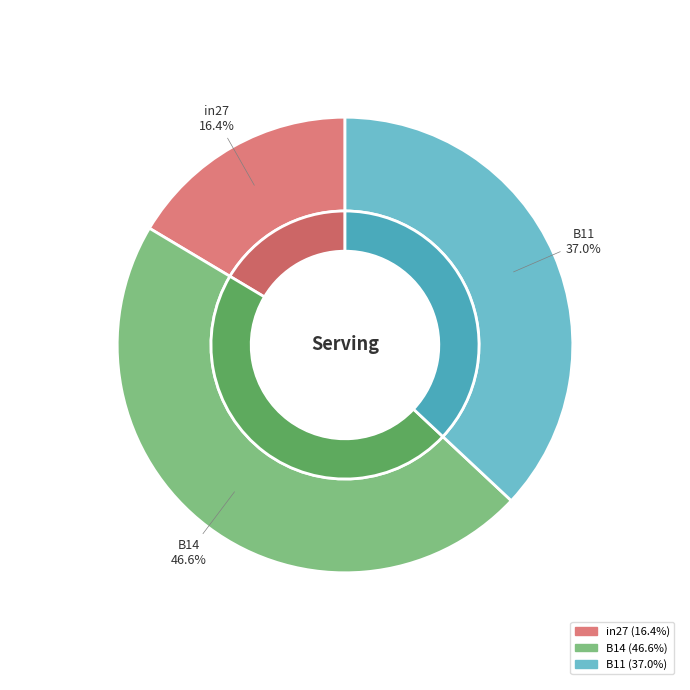

Rank the categories by value from lowest to highest.

in27, B11, B14